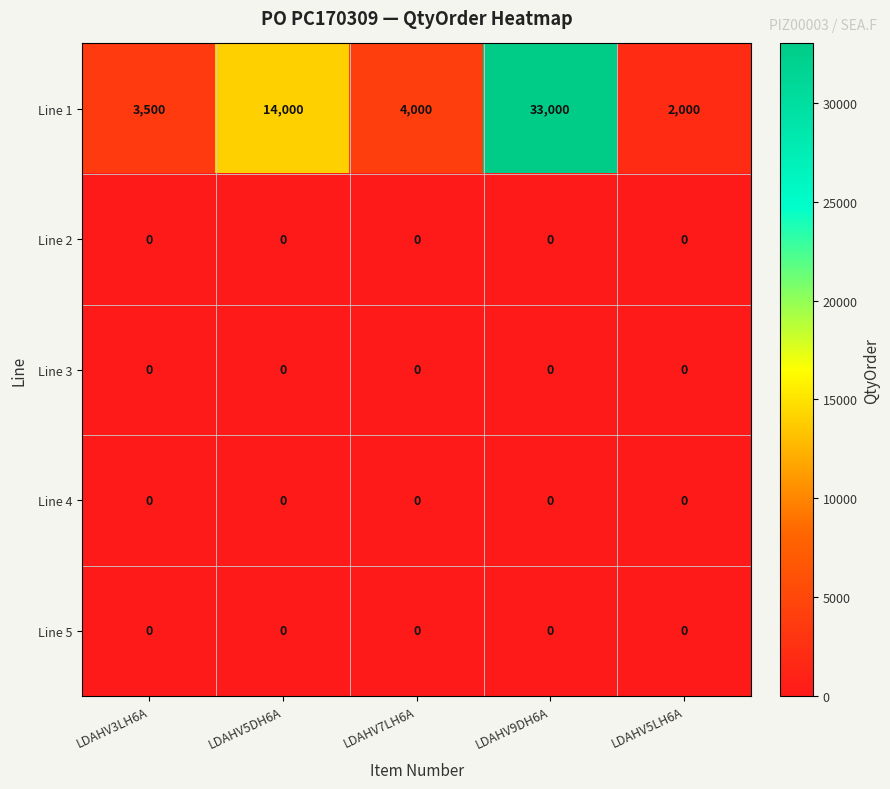

Which series has the widest spread of values?

Line 1